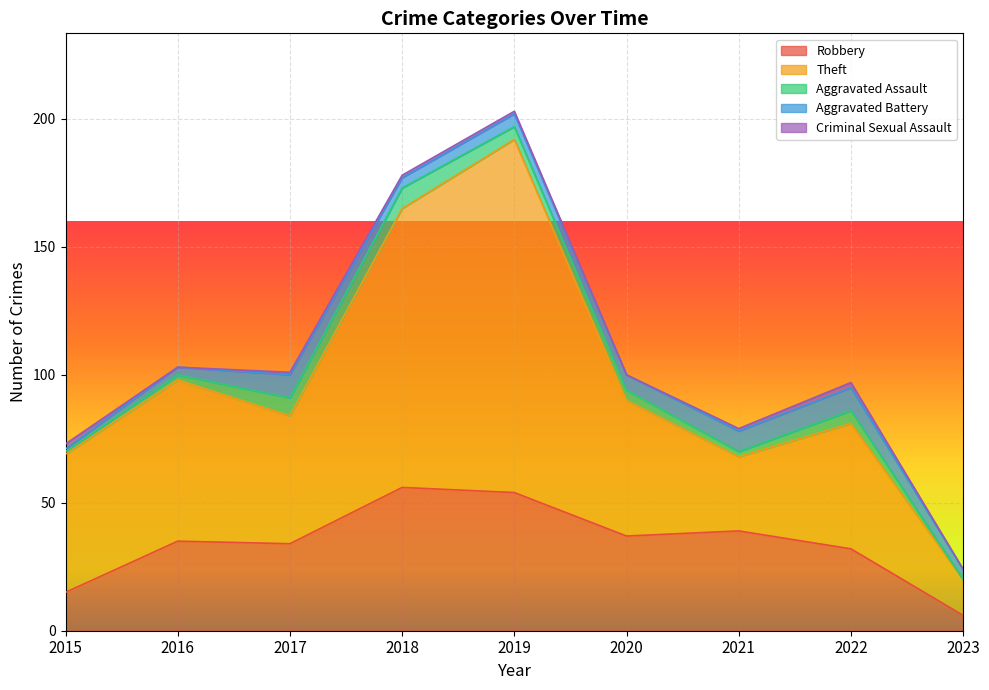

At which label does Aggravated Battery reach its peak?

2017